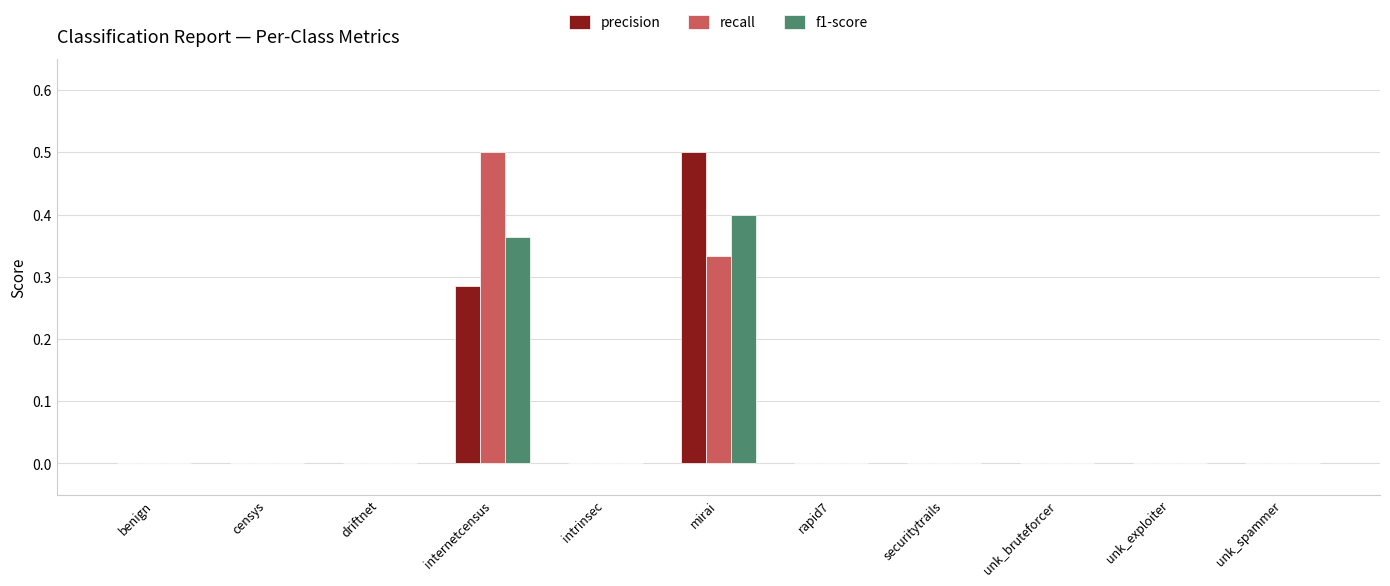

The value of precision at unk_exploiter is -0.3. True or false?

False